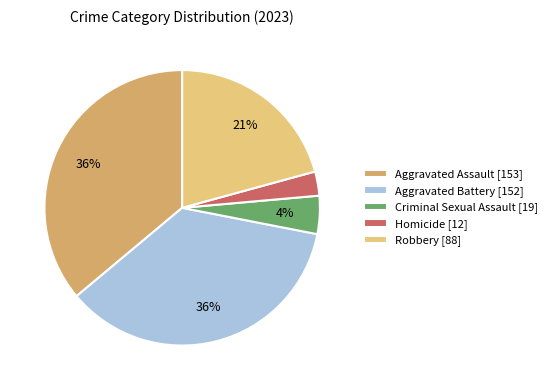

Is there a majority slice in this chart?

No